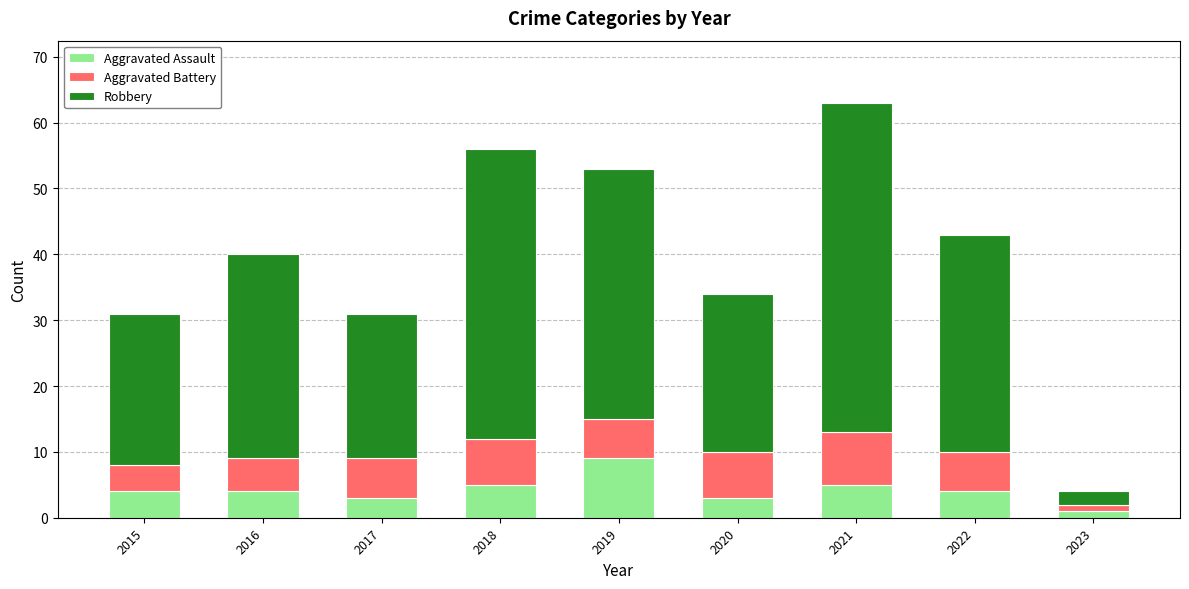

True or false: Aggravated Assault has a value of 7 at 2022.

False